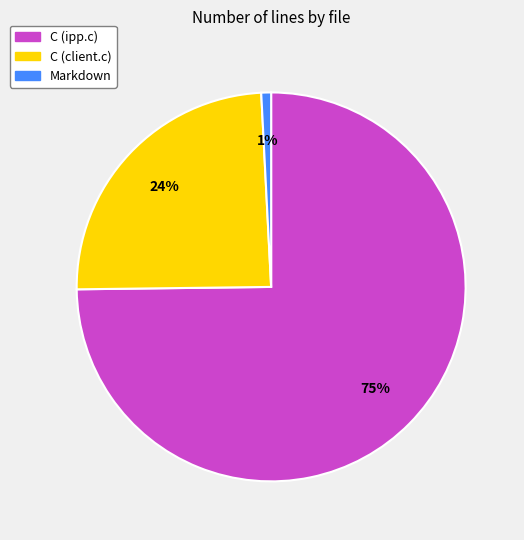

Which slice is the smallest?

Markdown